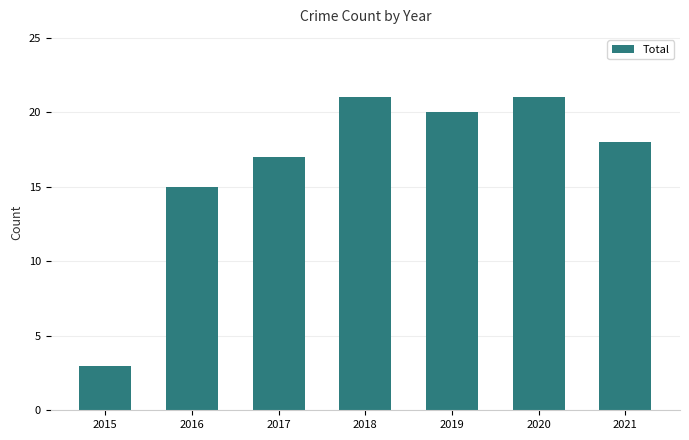

Which has a higher value, 2017 or 2015?

2017